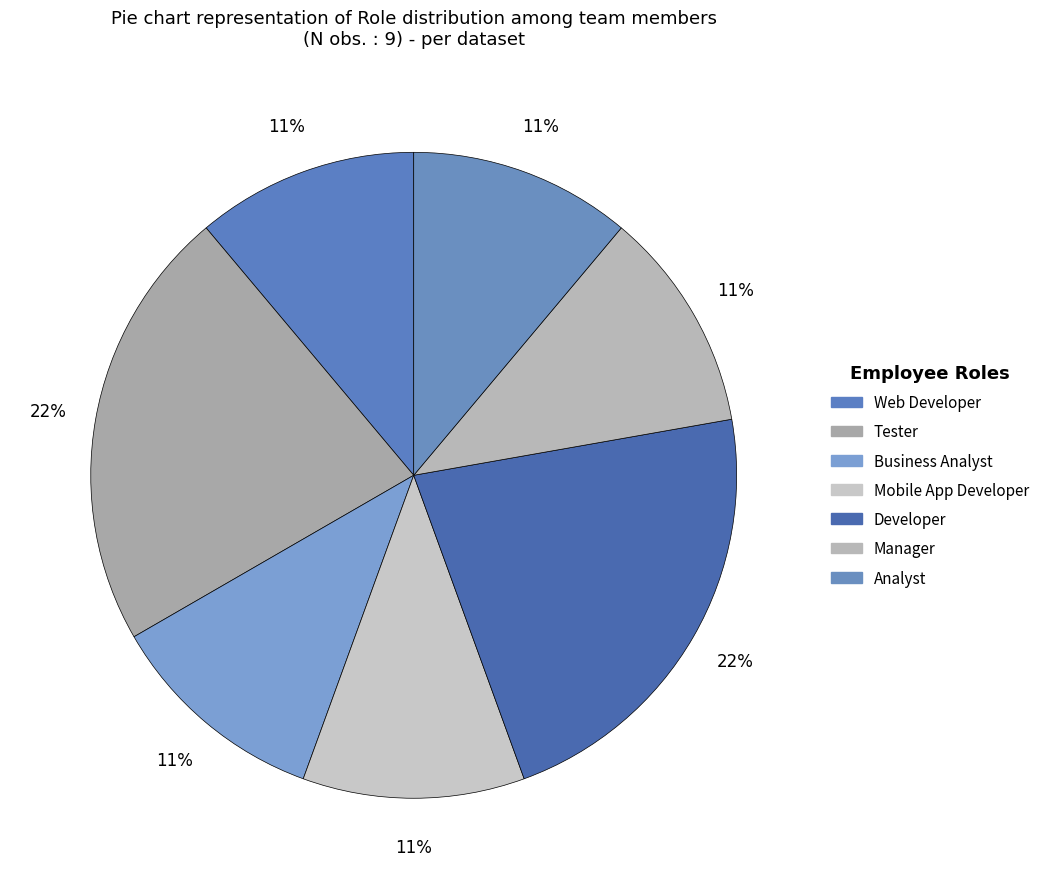

The Web Developer slice represents 11% of the pie. True or false?

True